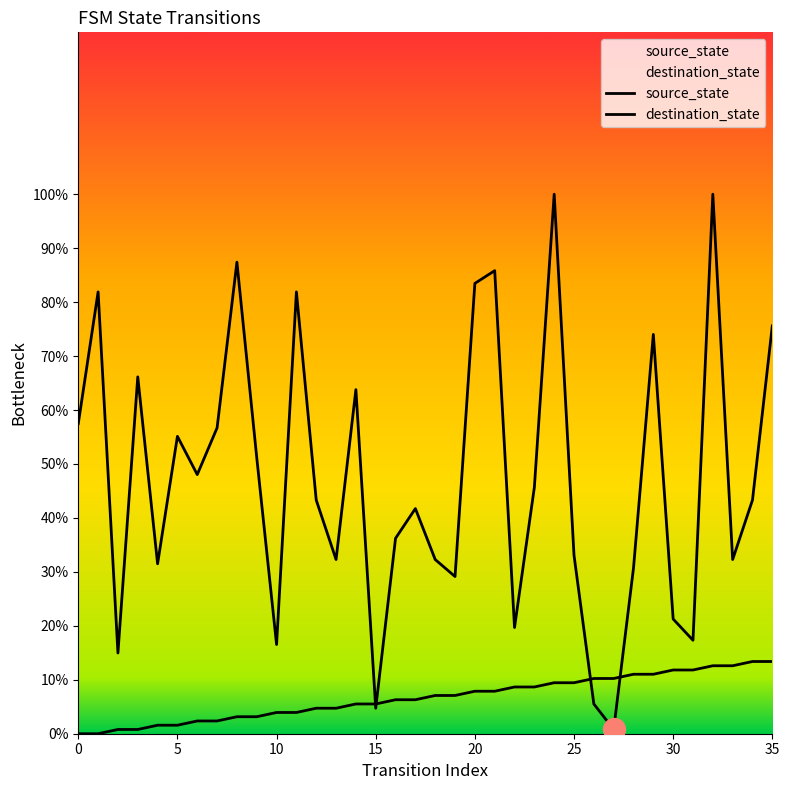

Which series has the largest total across all categories?

destination_state